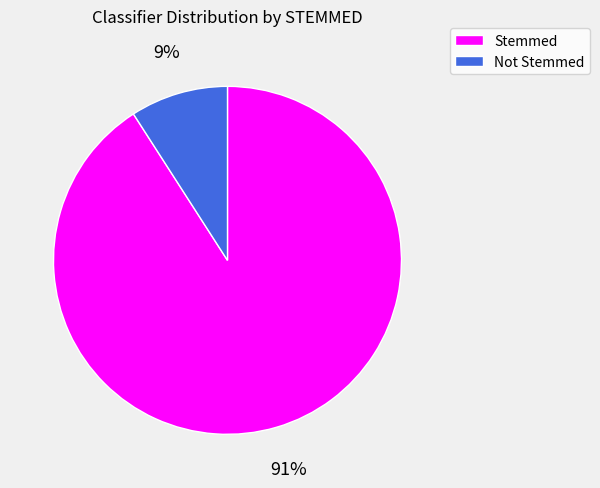

Which category has the smallest portion of the pie?

Not Stemmed